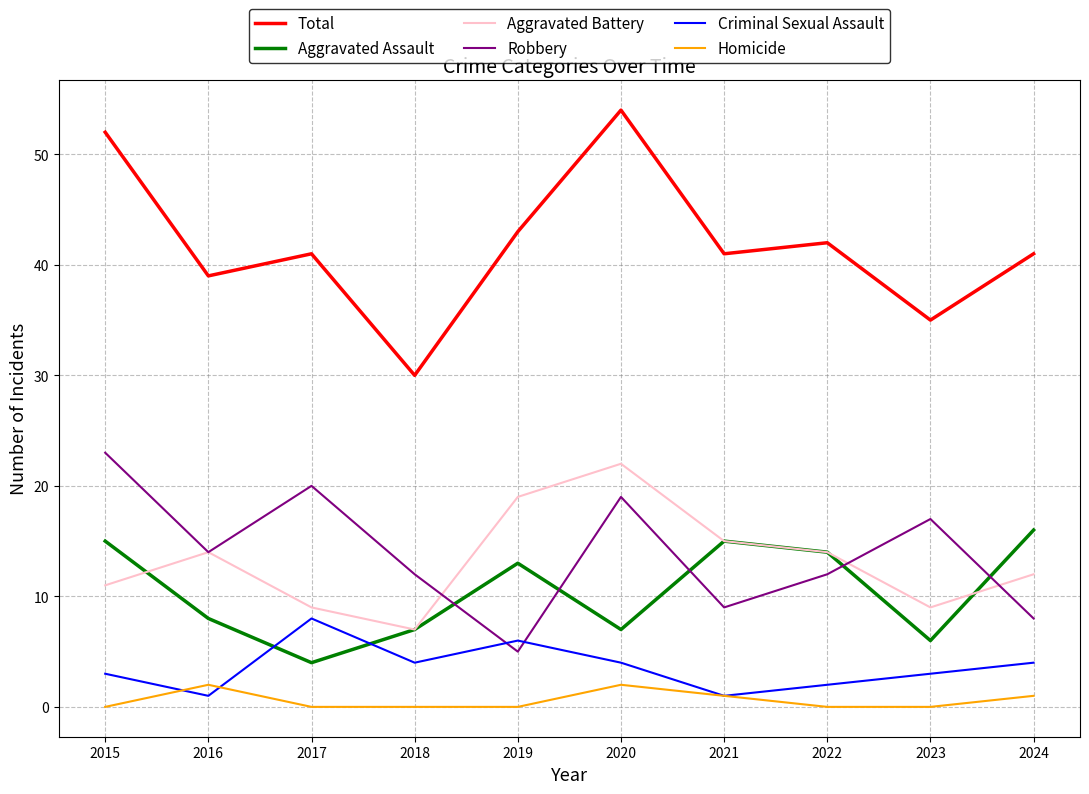

The Aggravated Assault series shows 16 at 2024. True or false?

True